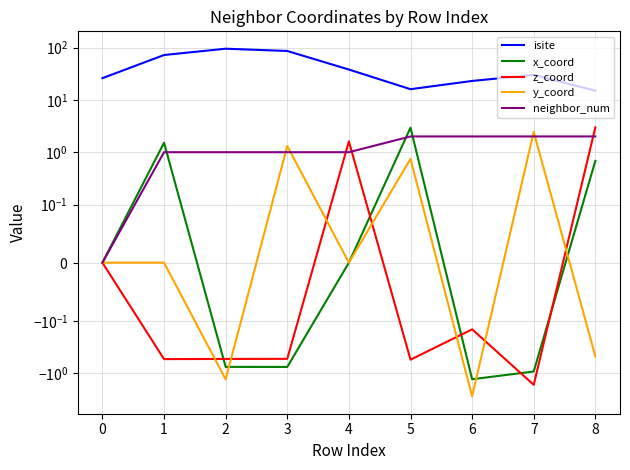

Which has a higher value, 8 or 5?

5